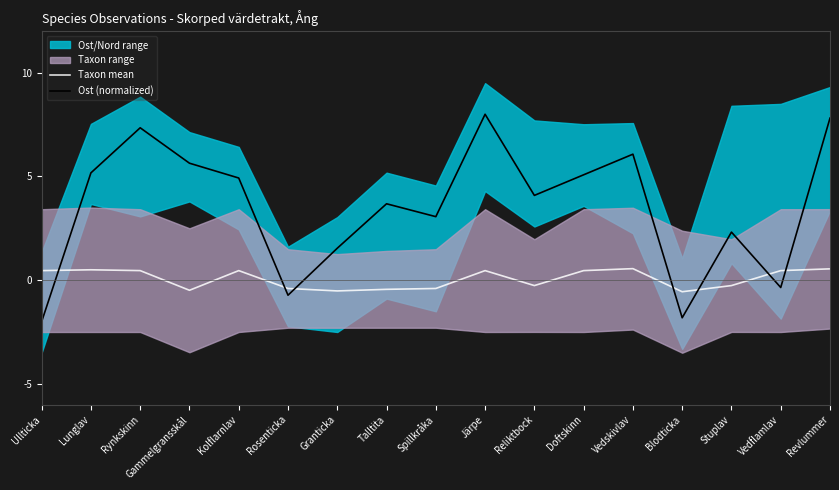

What is the highest value of the Ost (normalized) series?

8.0